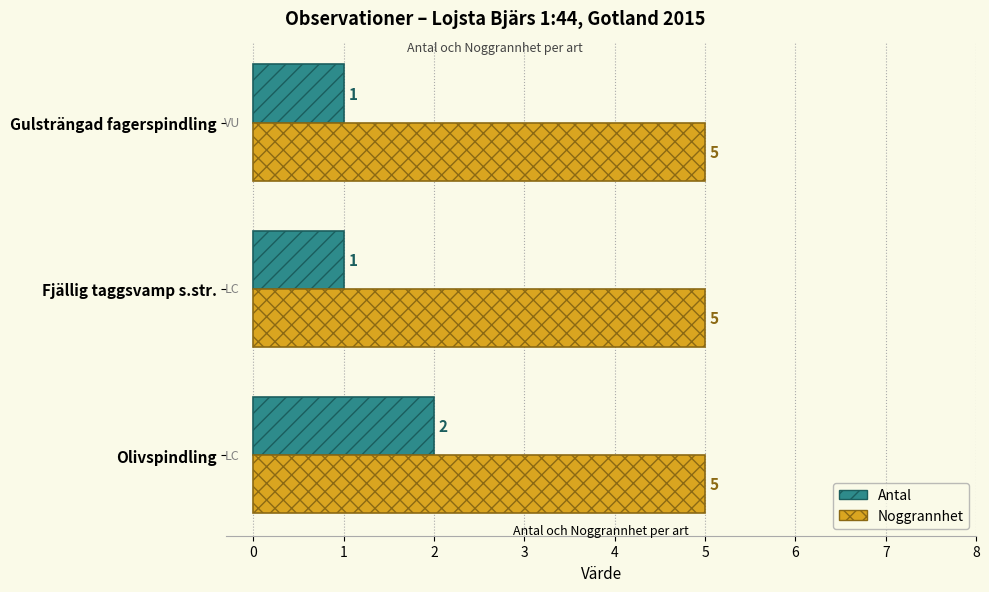

List the series in order of their overall mean, highest first.

Noggrannhet, Antal